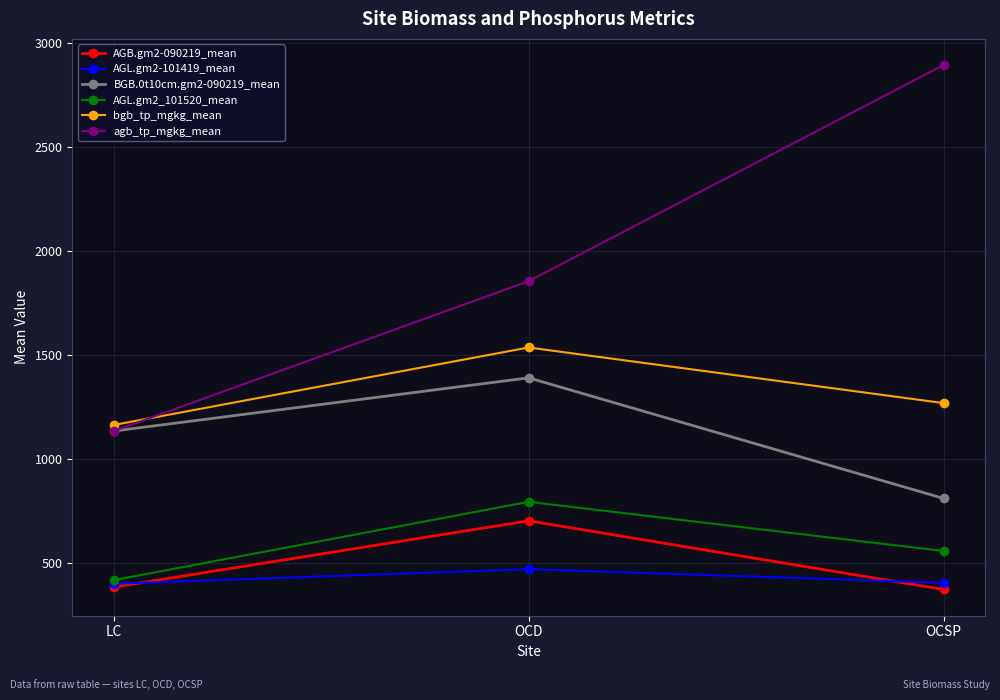

What is the minimum value for agb_tp_mgkg_mean?

1134.7